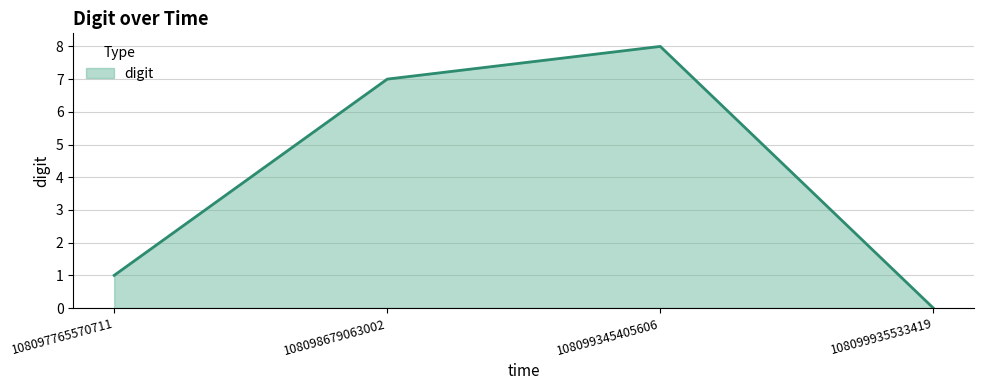

Which has a higher value, 108097765570711 or 108099345405606?

108099345405606